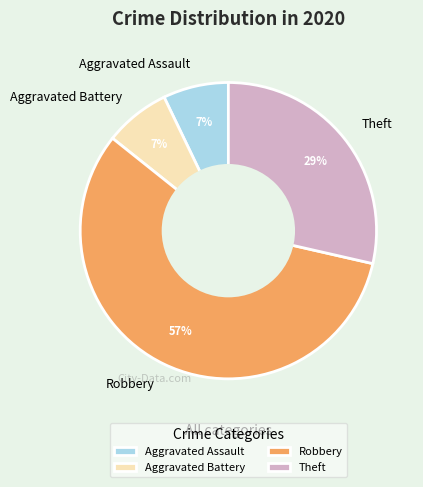

Which category has the biggest portion of the pie?

Robbery